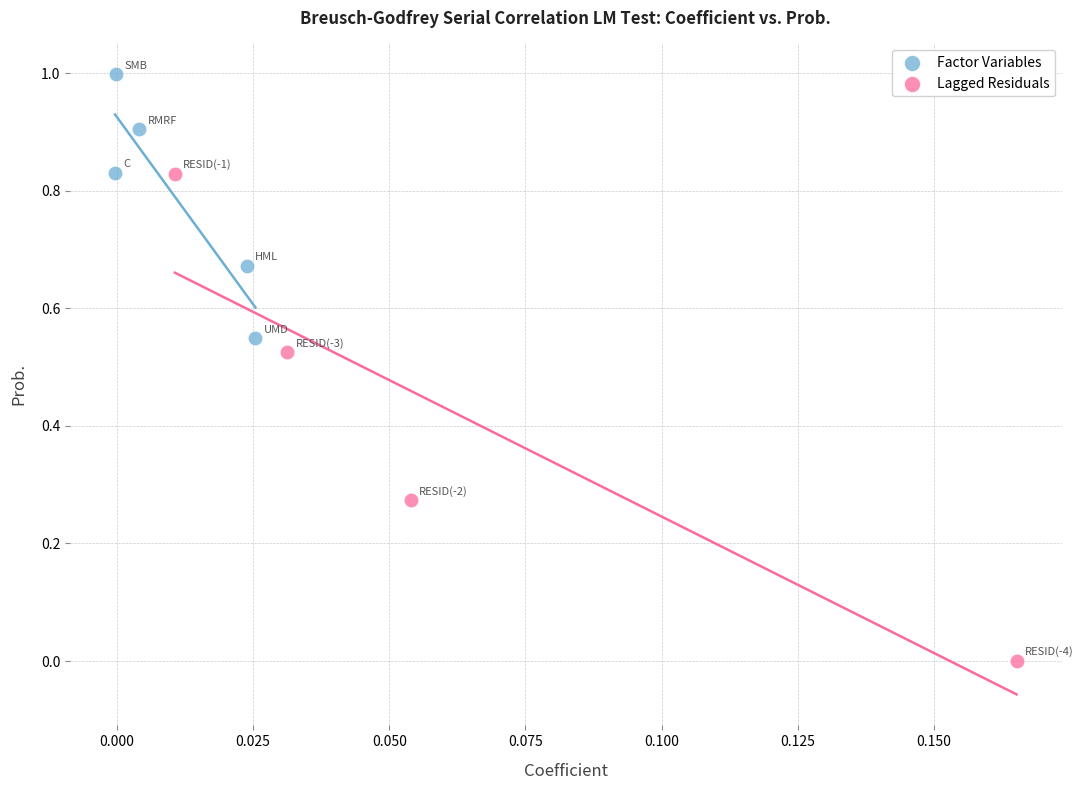

What are all the series names shown in the legend?

Factor Variables, Lagged Residuals